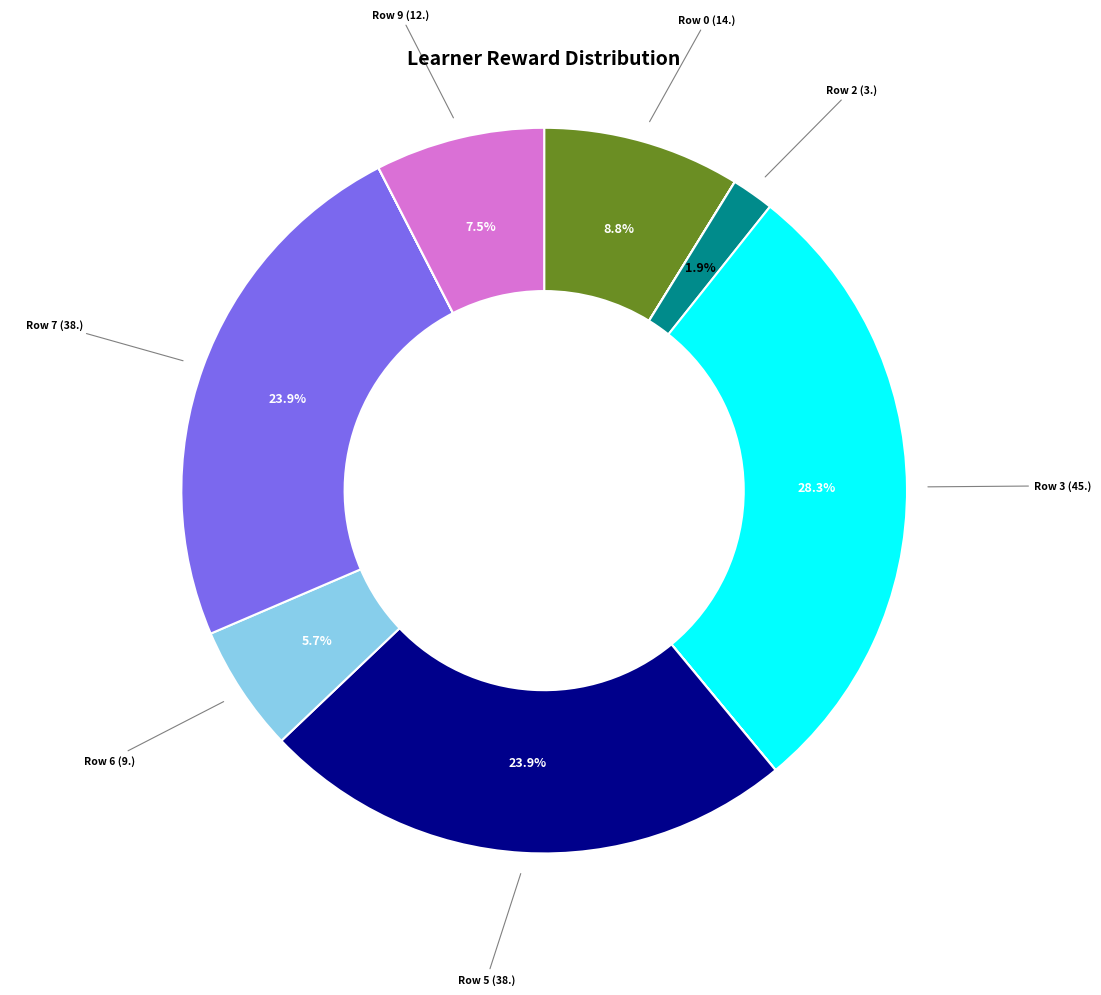

To the nearest percent, what is the average slice percentage?

10%